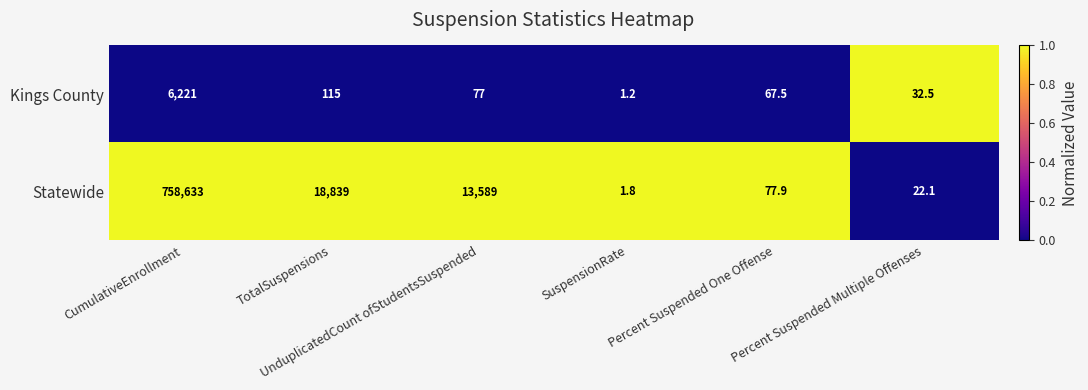

What is the minimum value for Statewide?

1.8